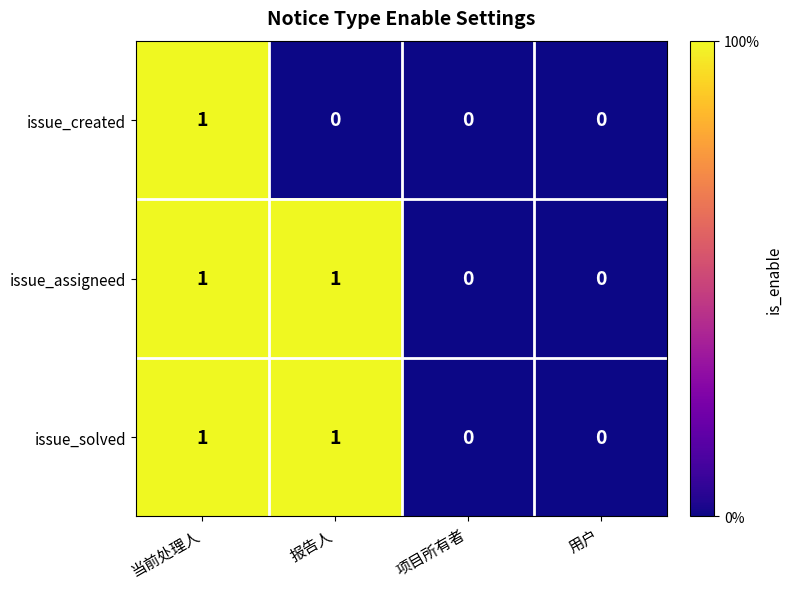

Reading left to right, what are all the values shown in this chart?

issue_created: 1	0	0	0
issue_assigneed: 1	1	0	0
issue_solved: 1	1	0	0